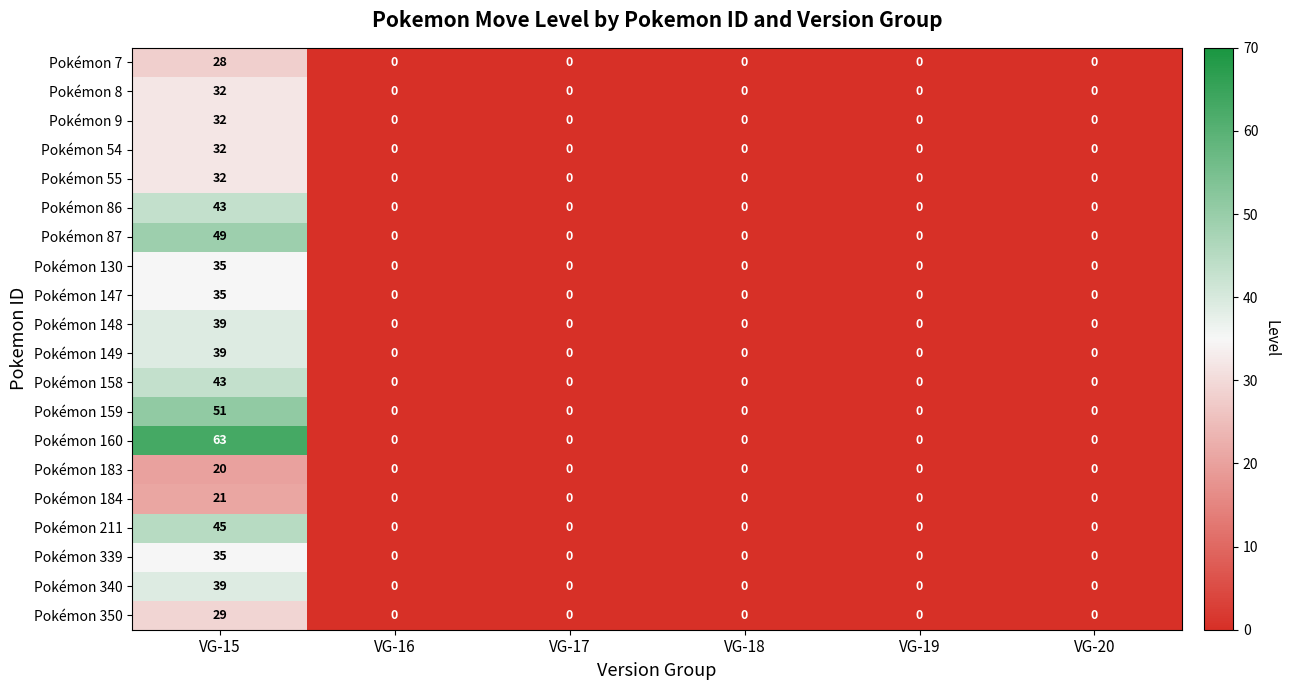

What is the maximum value for Pokémon 87?

49